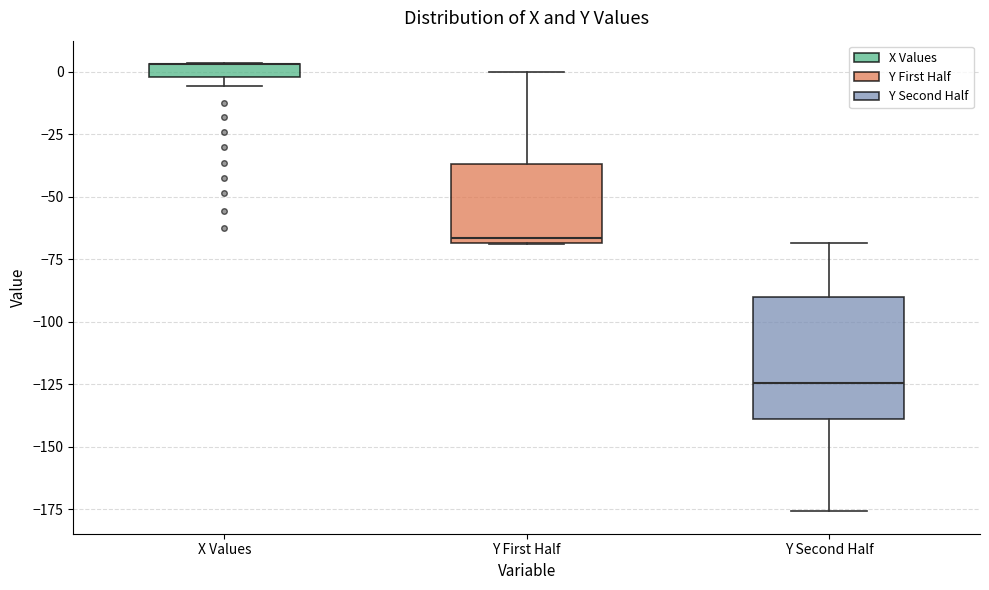

Where is the upper edge of the box for X Values on the y-axis? The values are not printed on the chart, so give them approximately, as read against the axis.

5